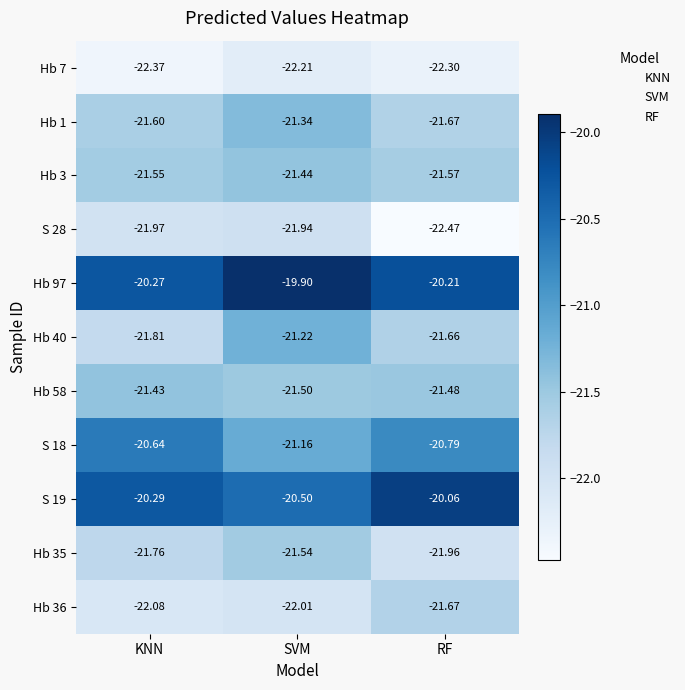

At which label is Hb 1 closest to -21?

SVM